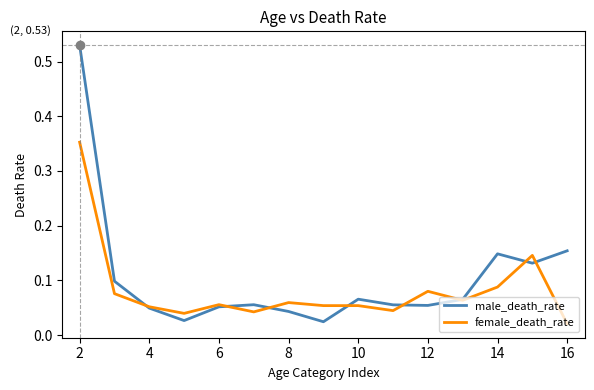

Rank the series by their average value, from highest to lowest.

male_death_rate, female_death_rate